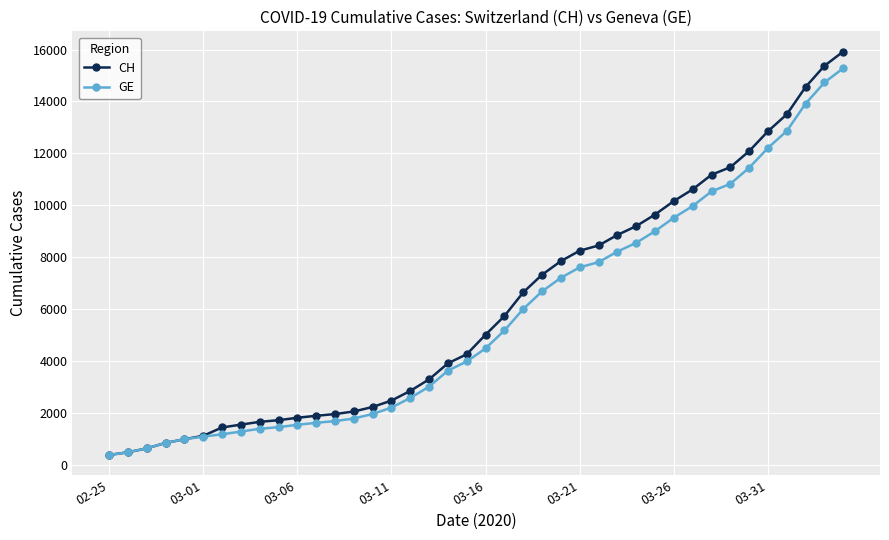

Which series has the widest spread of values?

CH